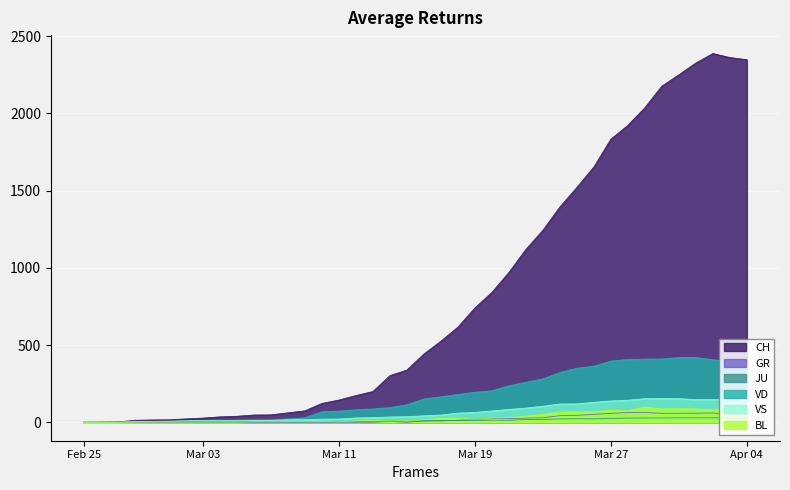

Count the number of data series in this chart.

6